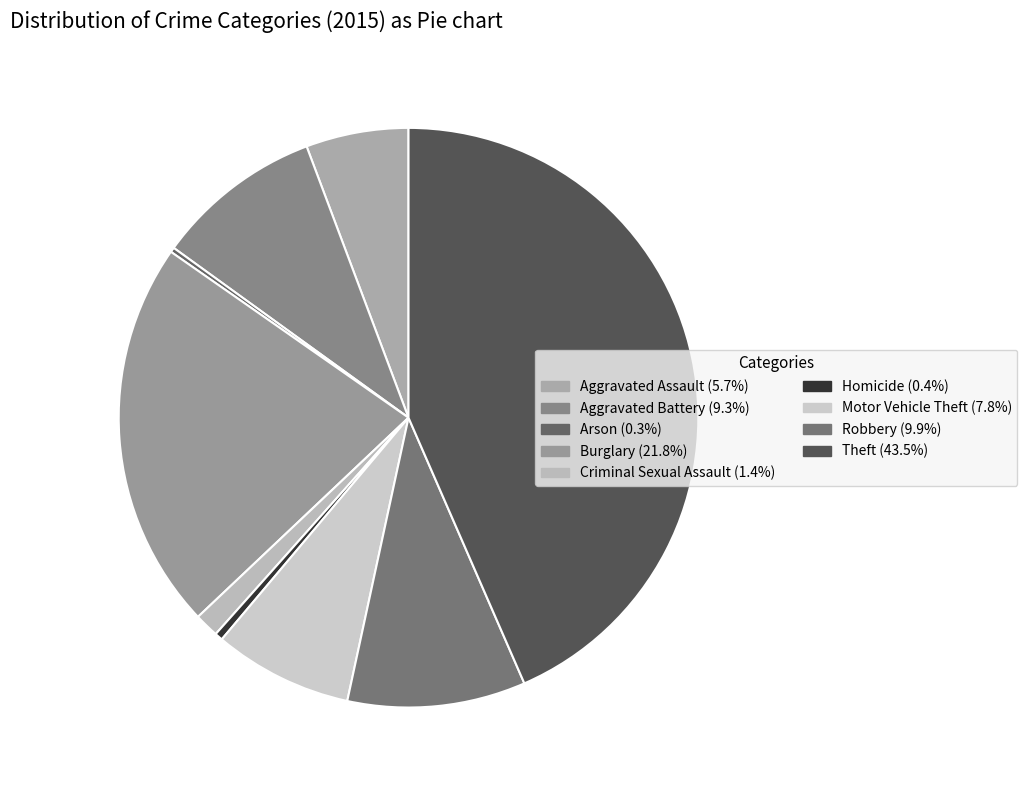

Is it true that Robbery is 24% of the pie?

False